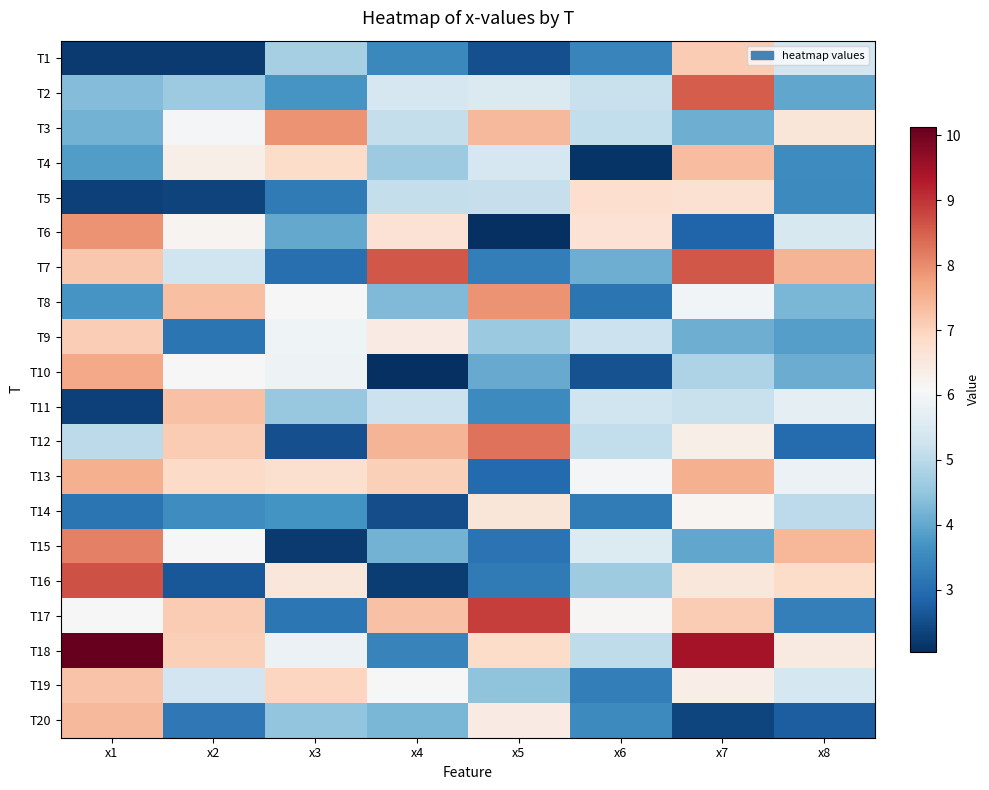

At how many categories does at least one series exceed 2?

8